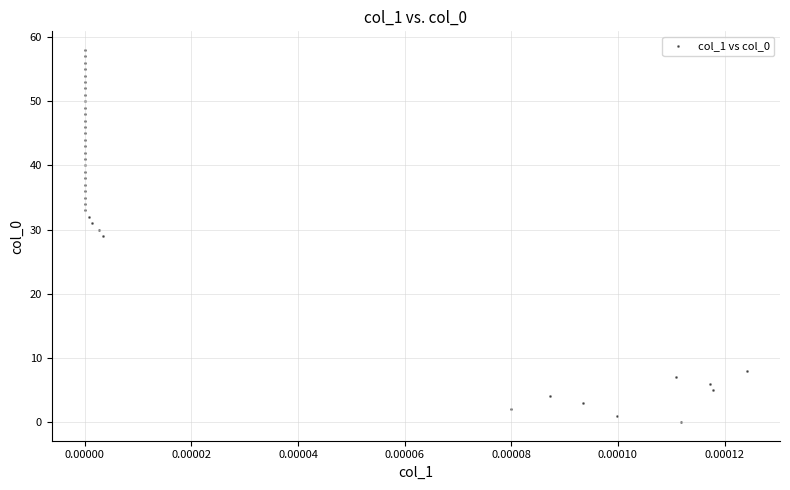

What is the range of Y values (max minus min)?

58